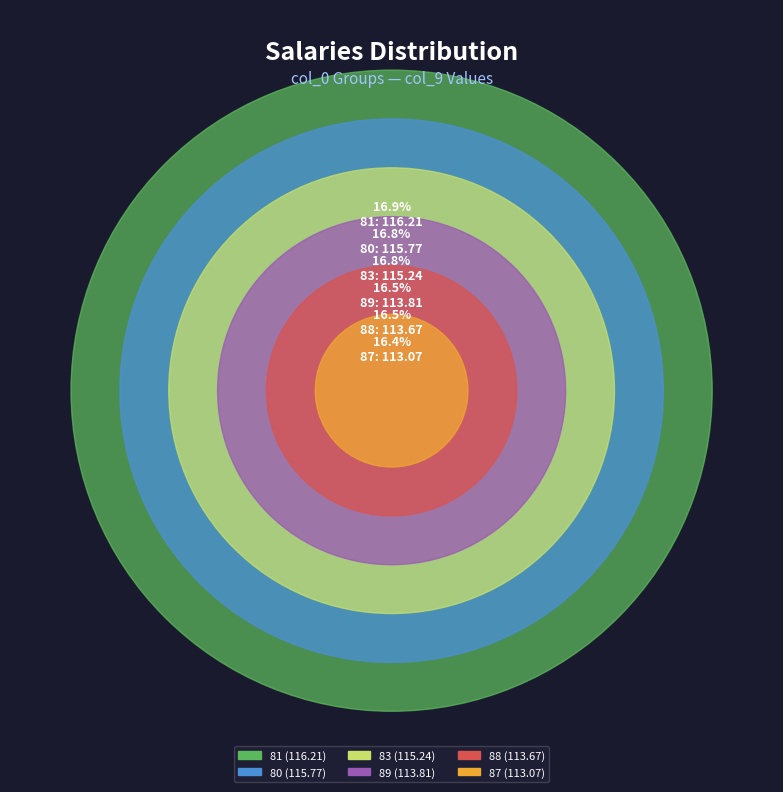

Which slice is the smallest?

87